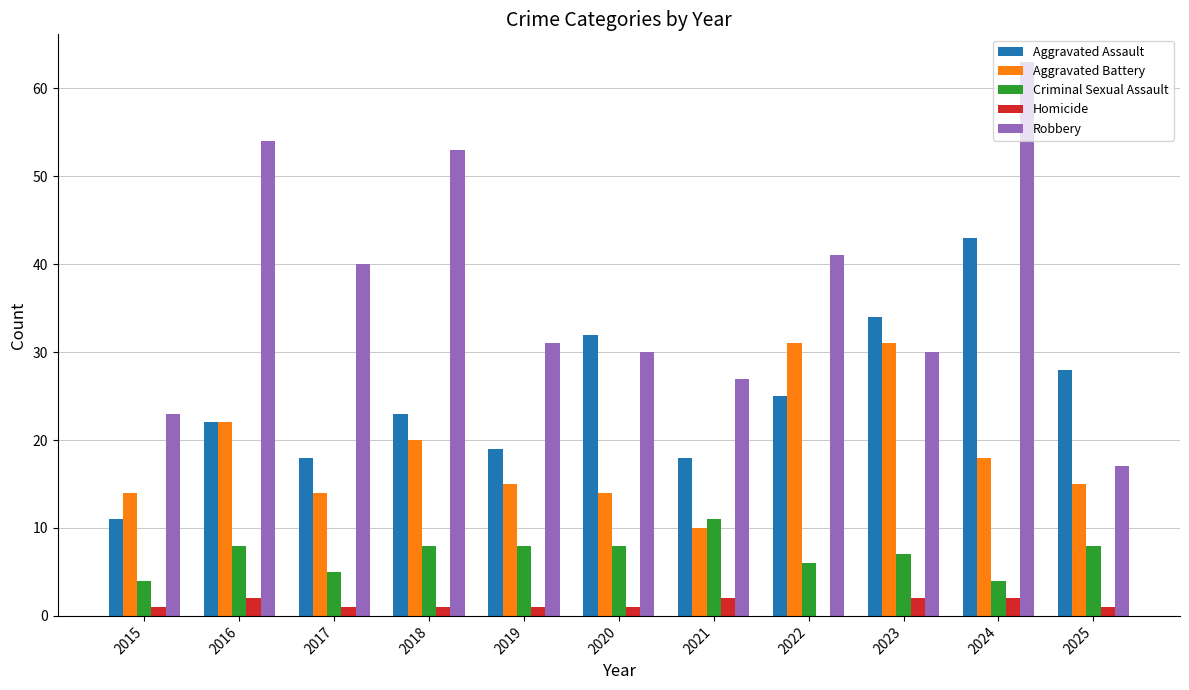

Are the bars grouped side by side (vs. stacked)?

Yes